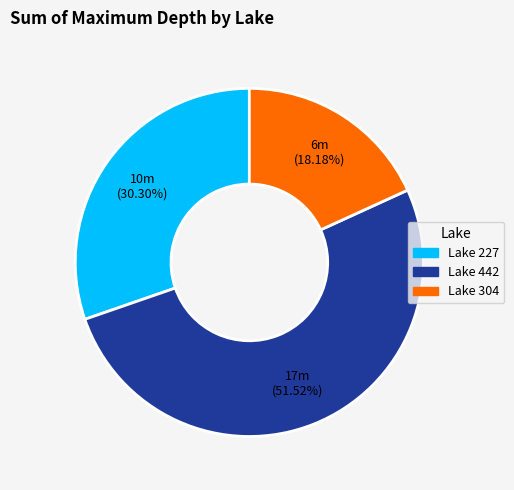

What portion of the pie excludes Lake 304?

81.8%